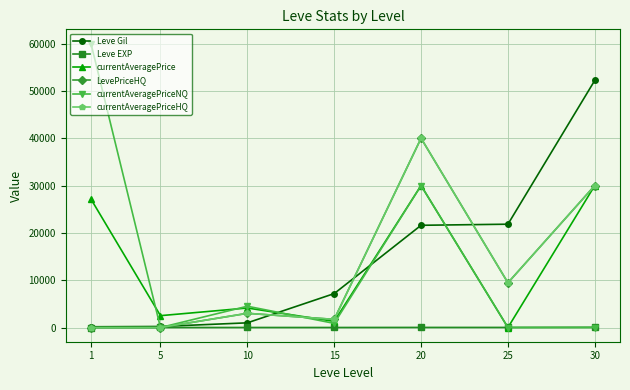

Is this an area chart (filled region under the line)?

No